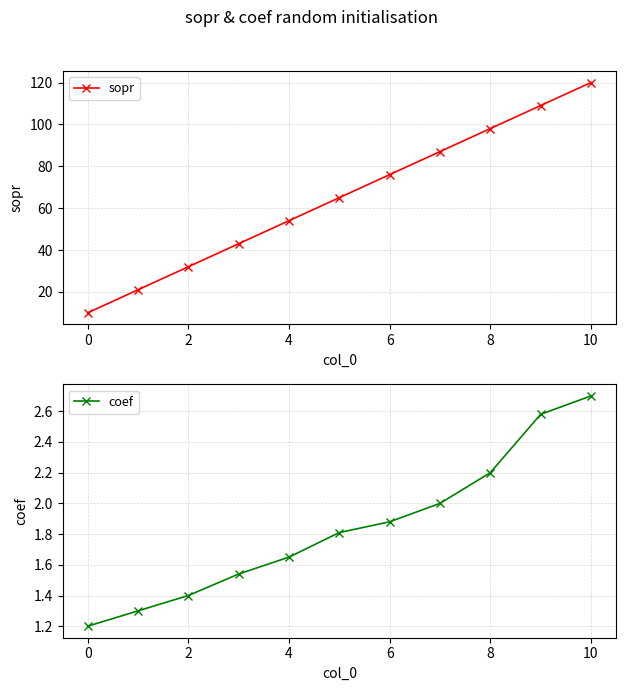

List the series in order of their peak value, lowest first.

coef, sopr